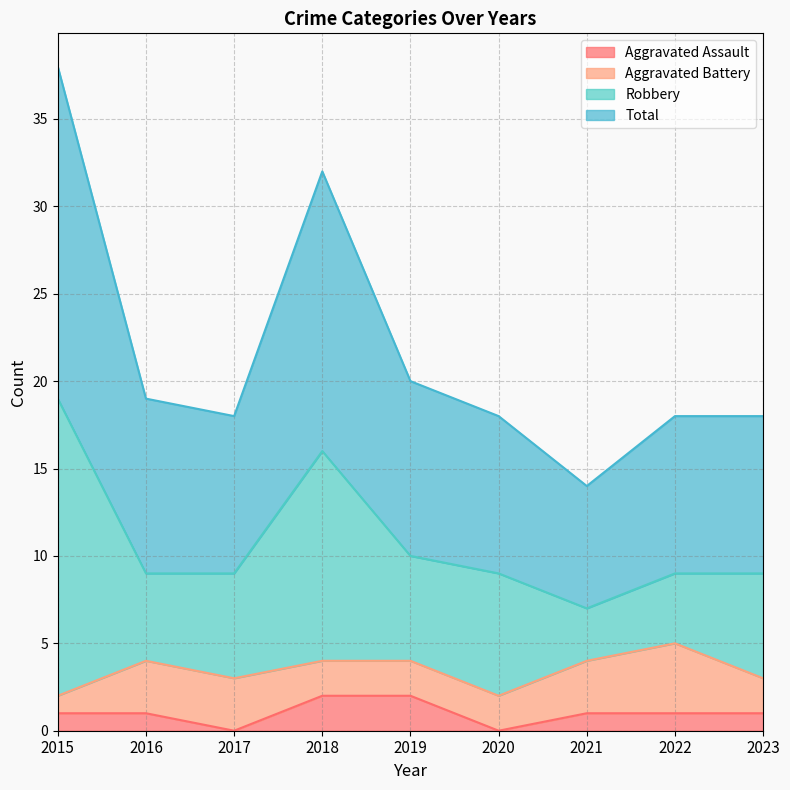

Read the Total value at 2018, to the nearest 5.

30